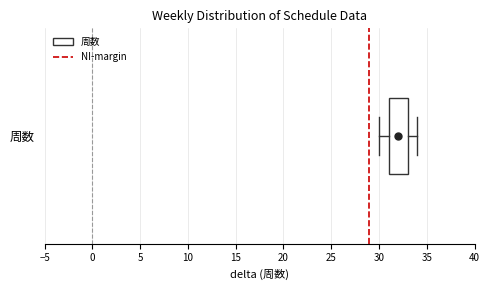

Transcribe this box plot: give where the median line is, the range the box spans, and where the two whiskers end, as read against the x-axis. The values are not printed on the chart, so give them approximately, as read against the axis.

median 32, box 31 to 33, whiskers 30 to 34